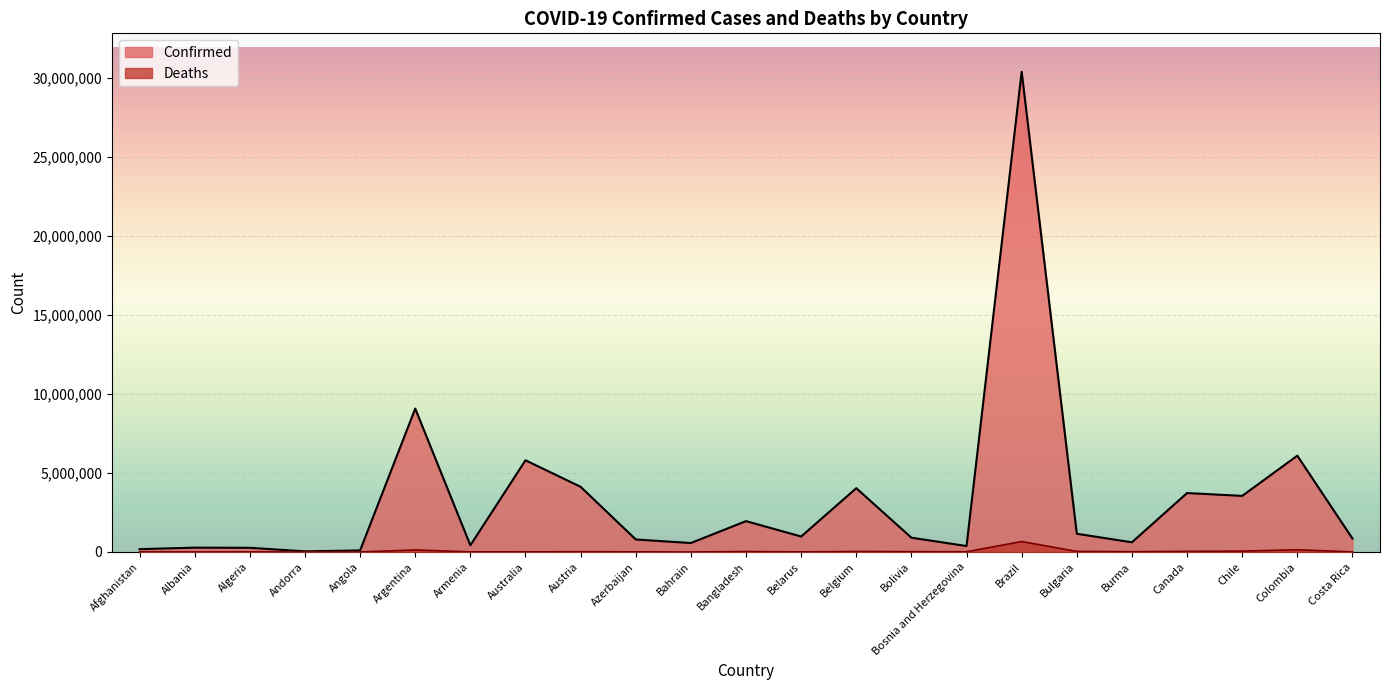

The value of Deaths at Bangladesh is 29127. True or false?

True